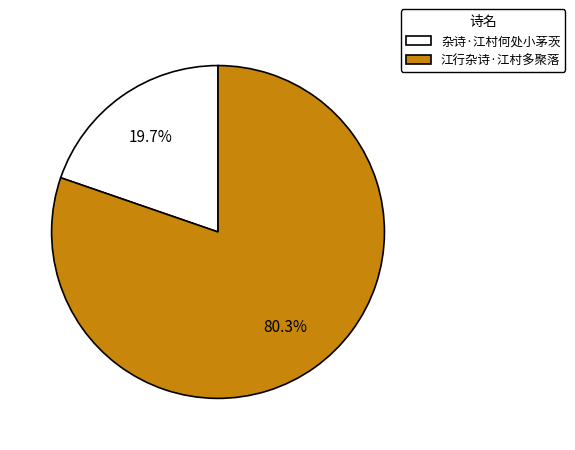

True or false: 江行杂诗·江村多聚落 accounts for 86% of the total.

False